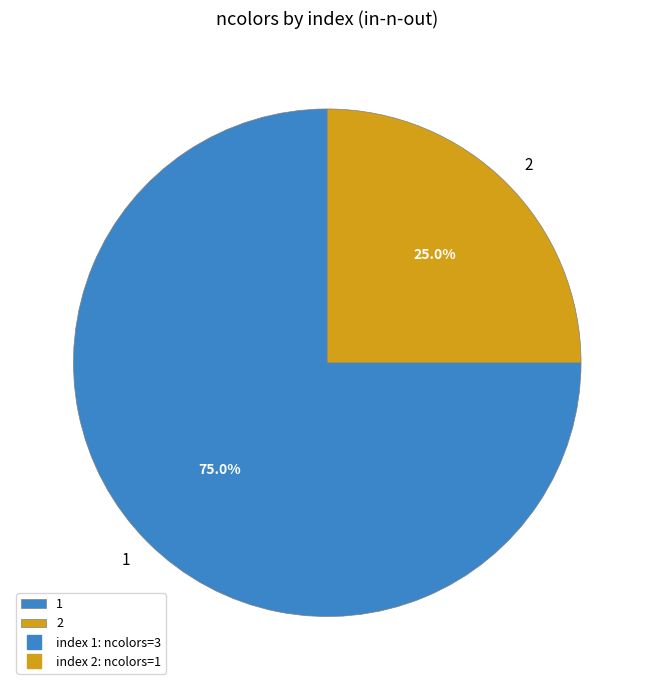

To the nearest percent, what portion does 1 represent?

75%